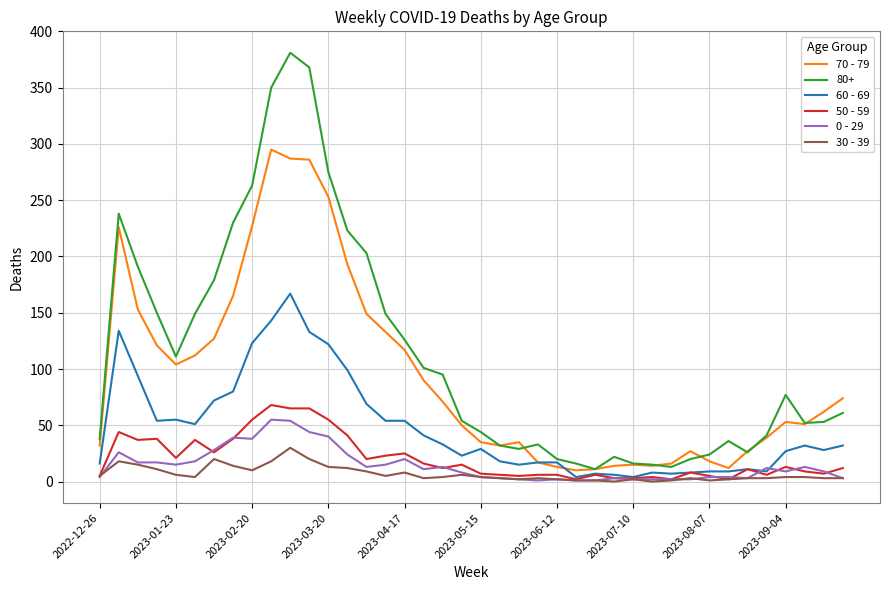

Rank the series by their maximum value, from lowest to highest.

30 - 39, 0 - 29, 50 - 59, 60 - 69, 70 - 79, 80+